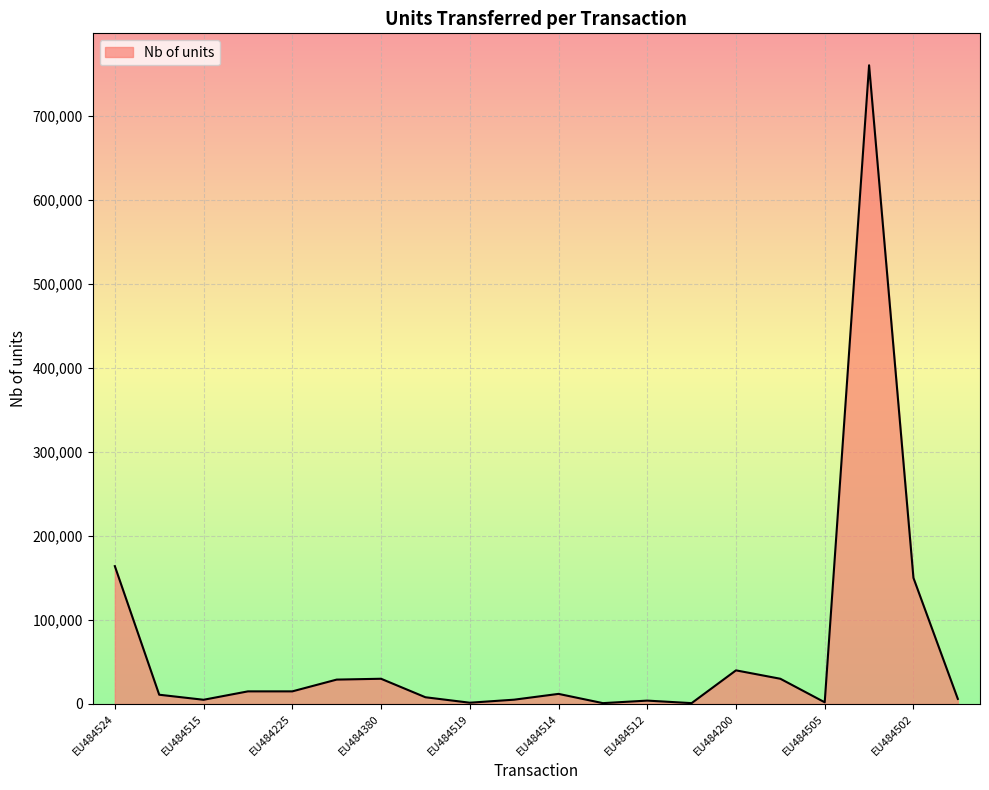

What is the difference between the maximum and minimum values?

759000